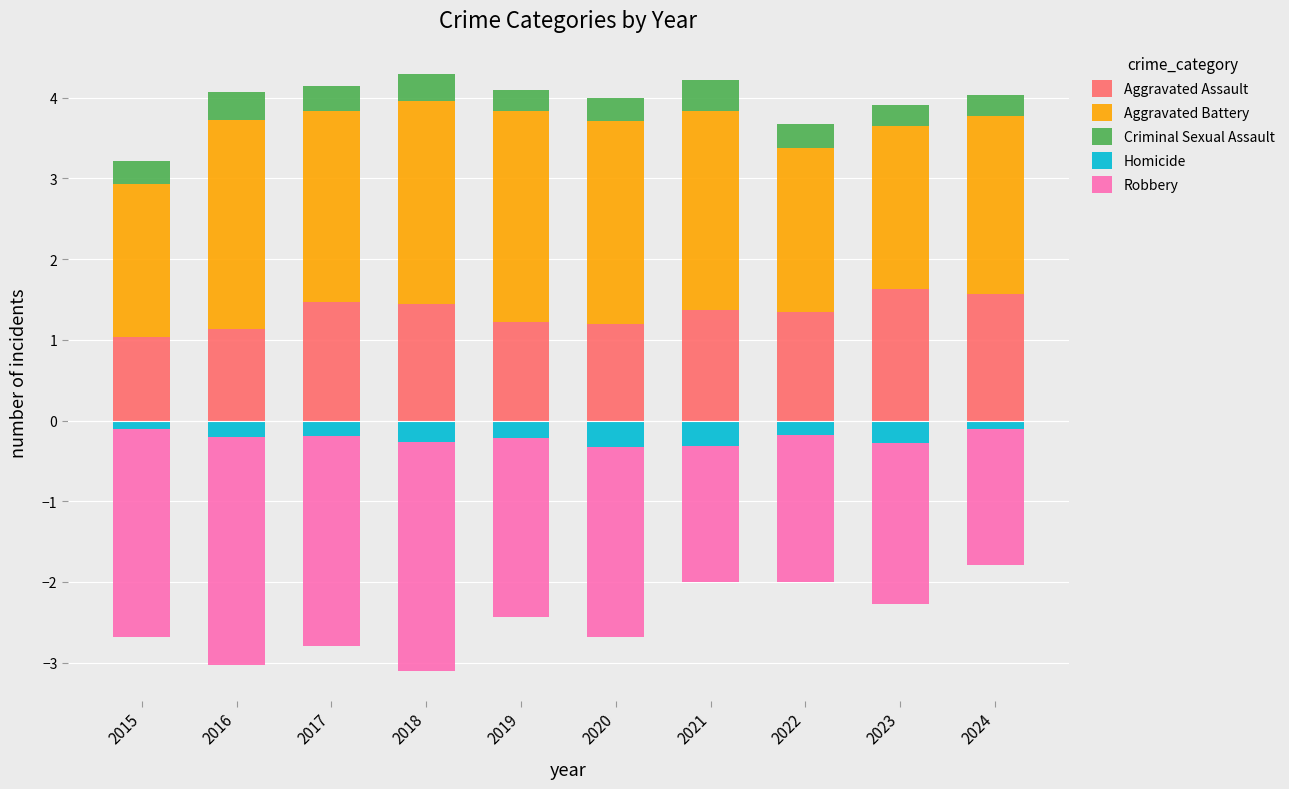

Is it true that Robbery equals -1.7 at 2021?

True